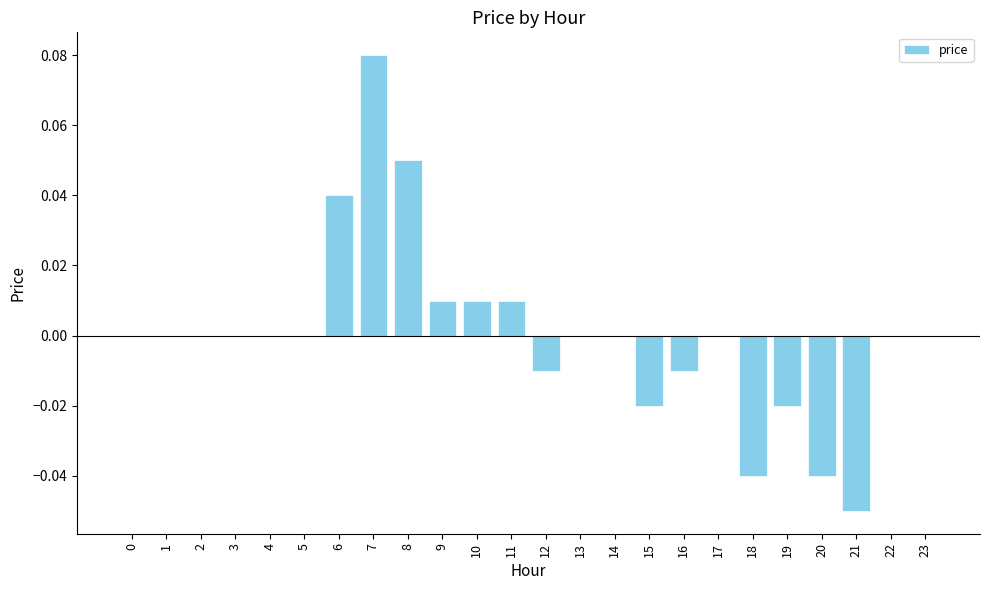

Which has a higher value, 6 or 3?

6